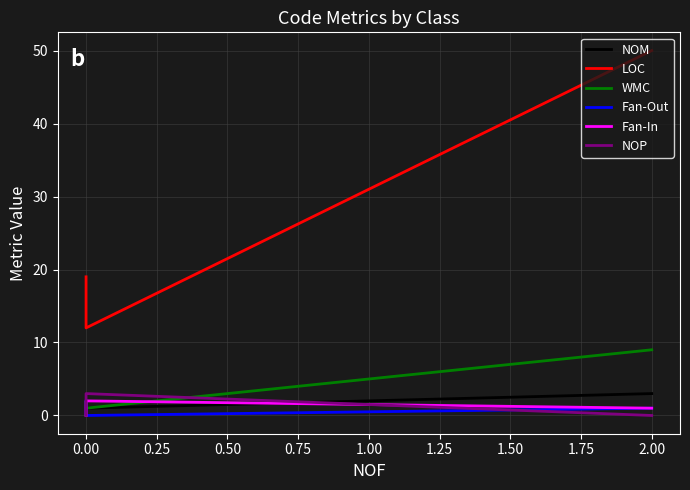

Is the value of Fan-In at −0.25 greater than the value of Fan-Out at −0.25?

No